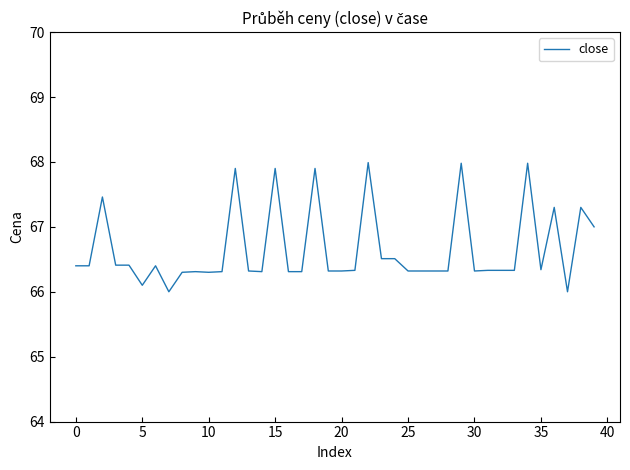

What is the difference between the maximum and minimum values?

2.0